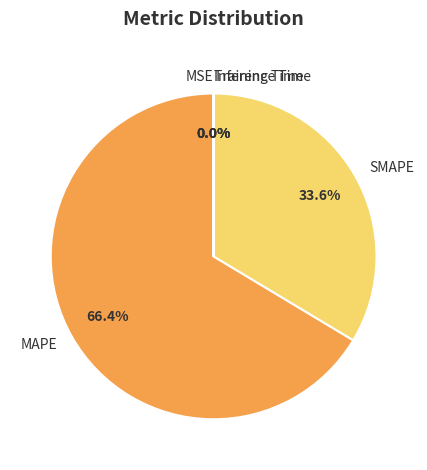

Combined, what portion of the pie is SMAPE and MAPE?

100.0%